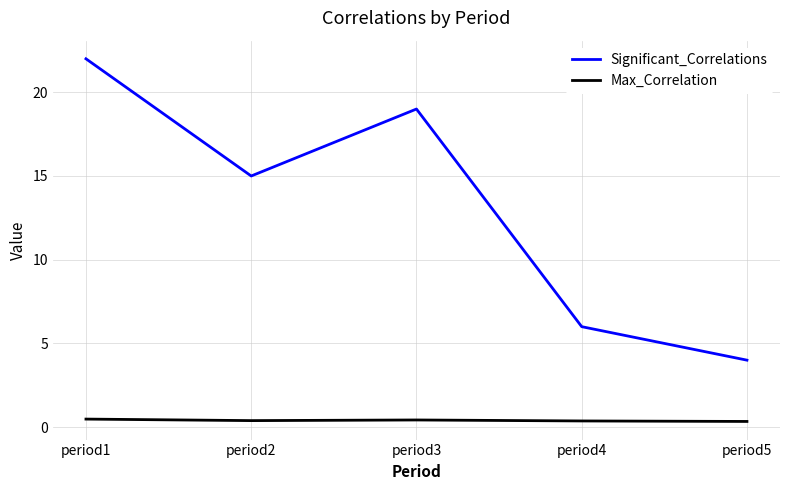

At period1, list the series in order from smallest to largest.

Max_Correlation, Significant_Correlations